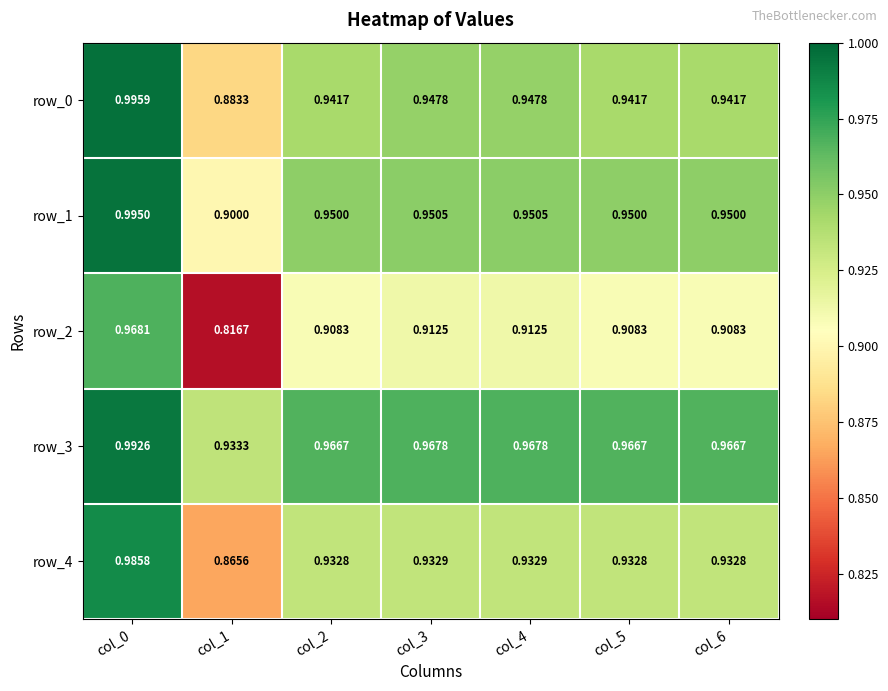

Is the value of row_1 at col_5 greater than the value of row_2 at col_1?

Yes